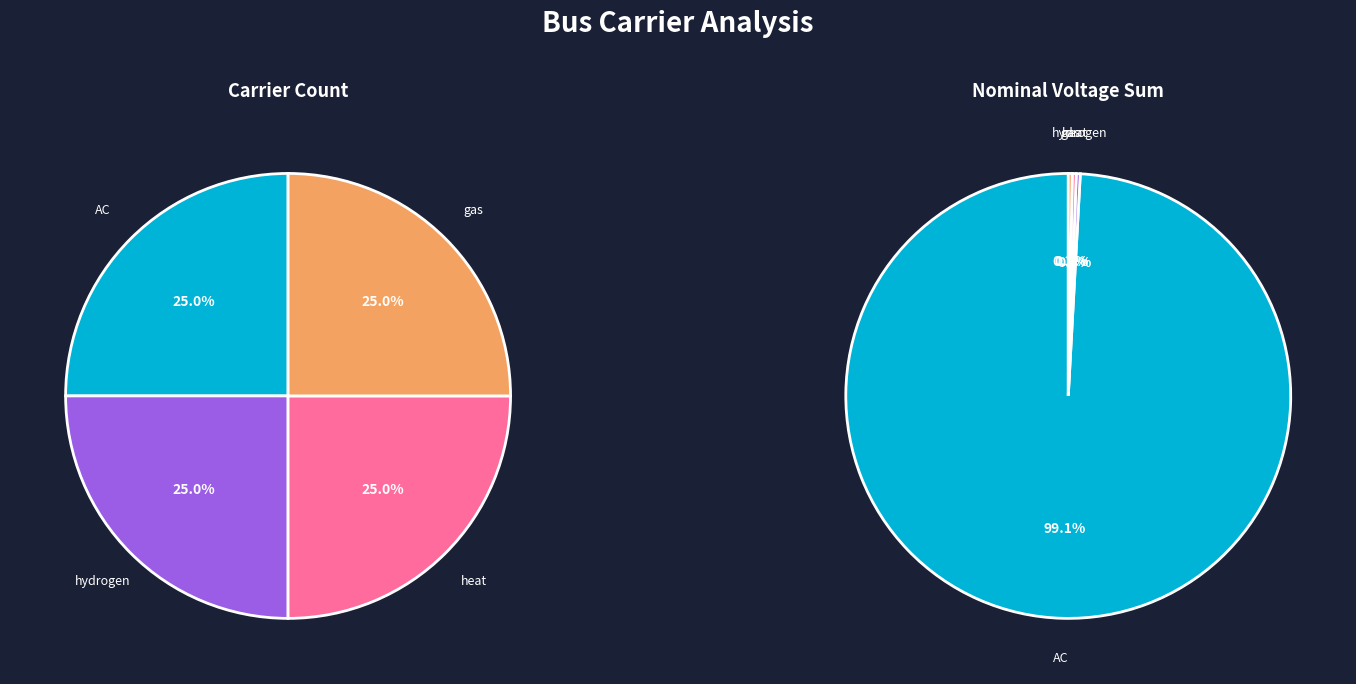

Combined, do gas and AC account for over 50%?

Yes